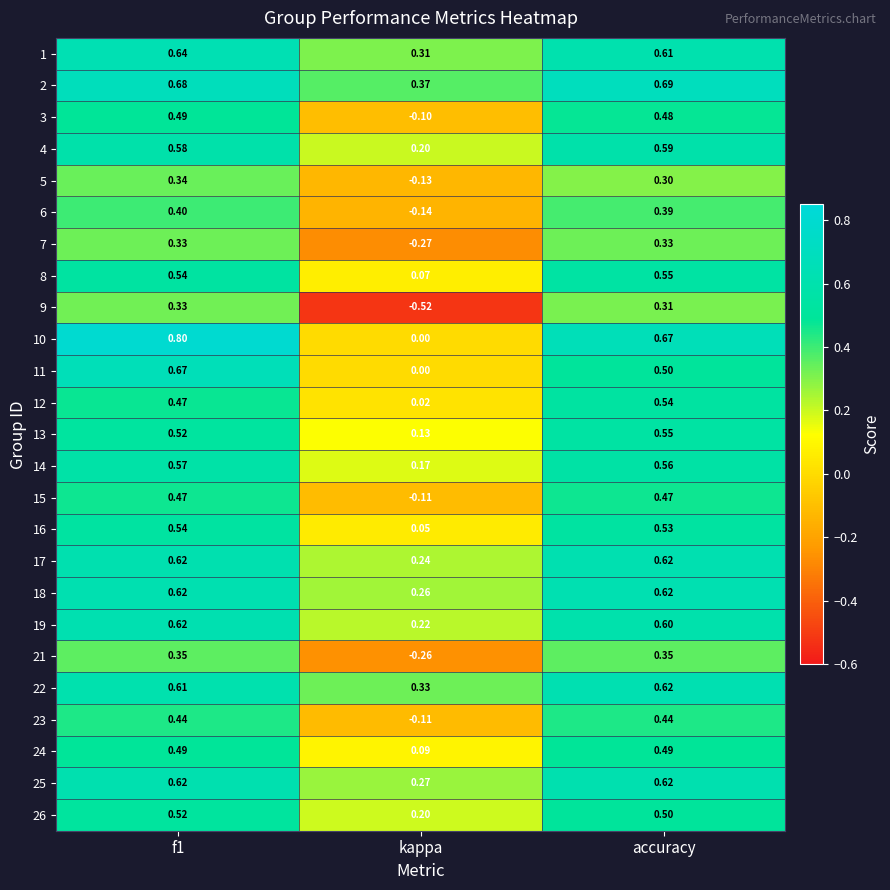

Which category has the lowest value across all series?

kappa